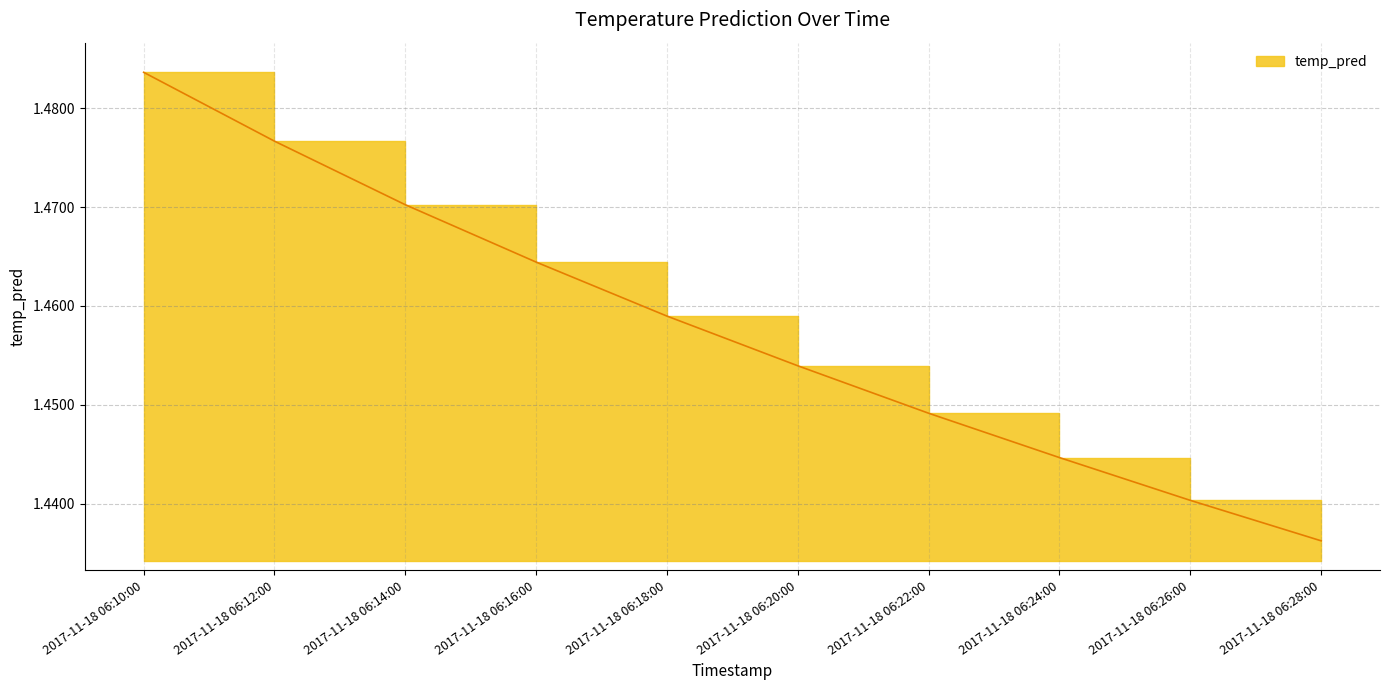

Which category has the highest value across all series?

2017-11-18 06:10:00